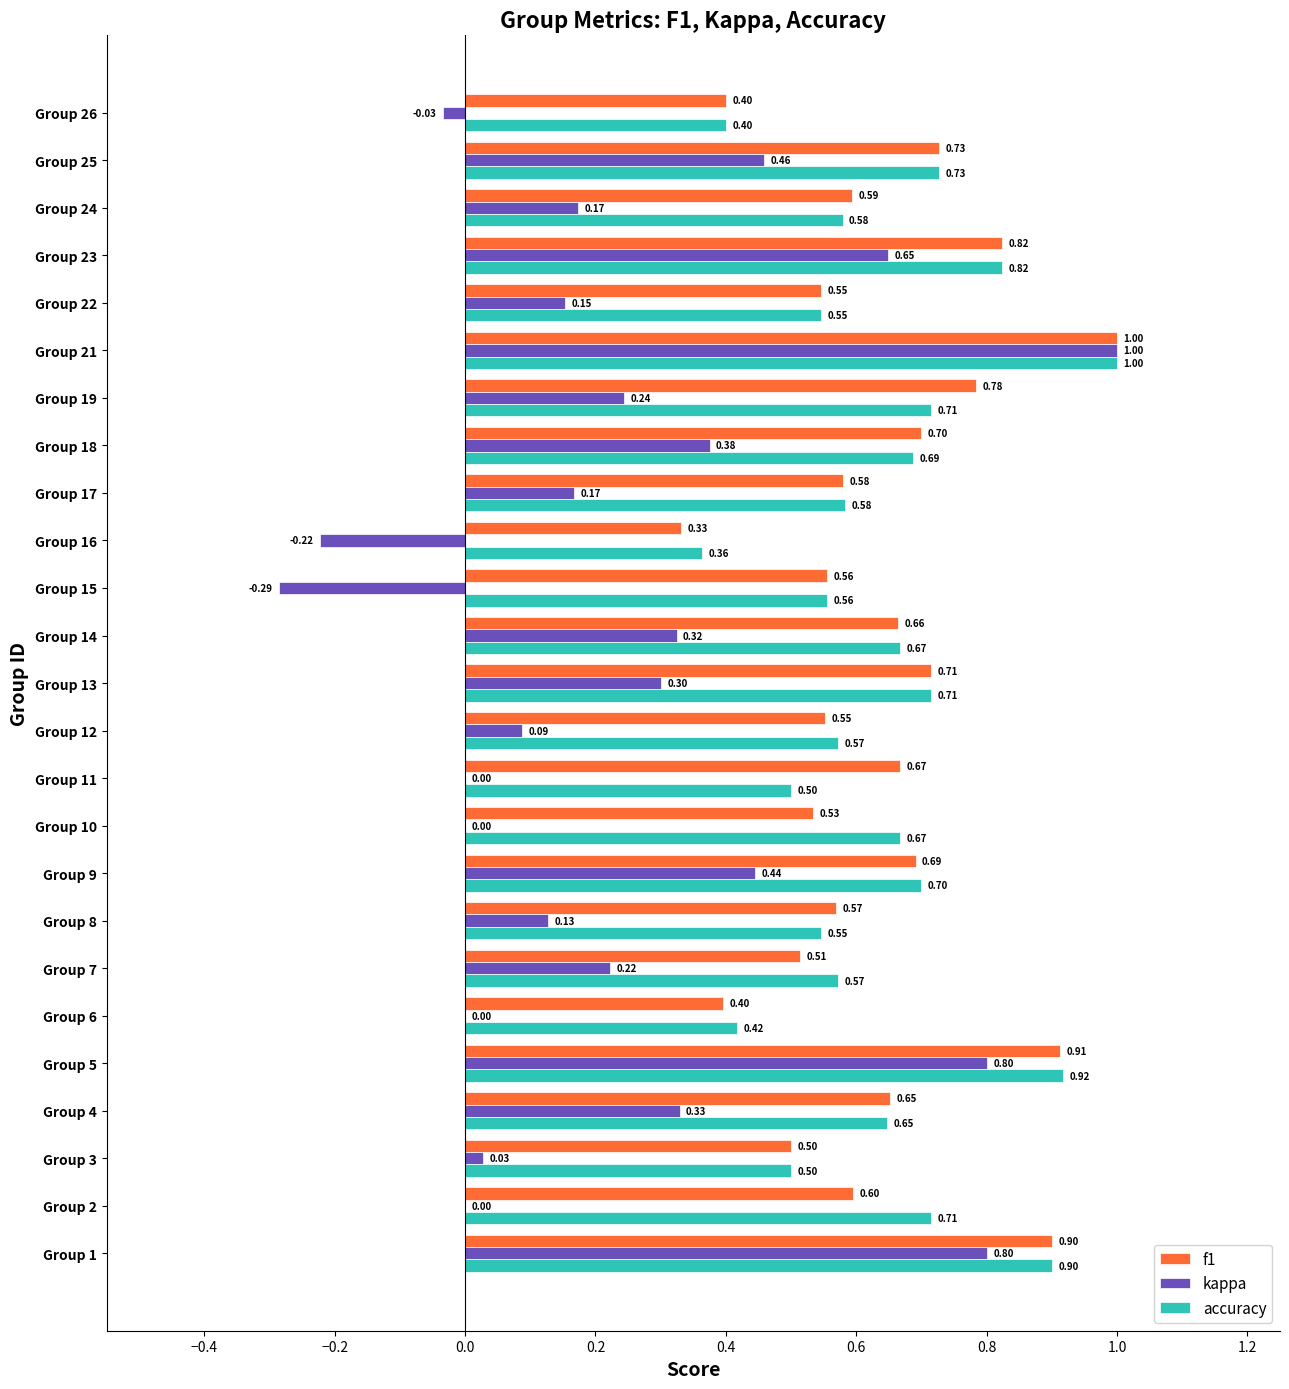

Count the number of data series in this chart.

3